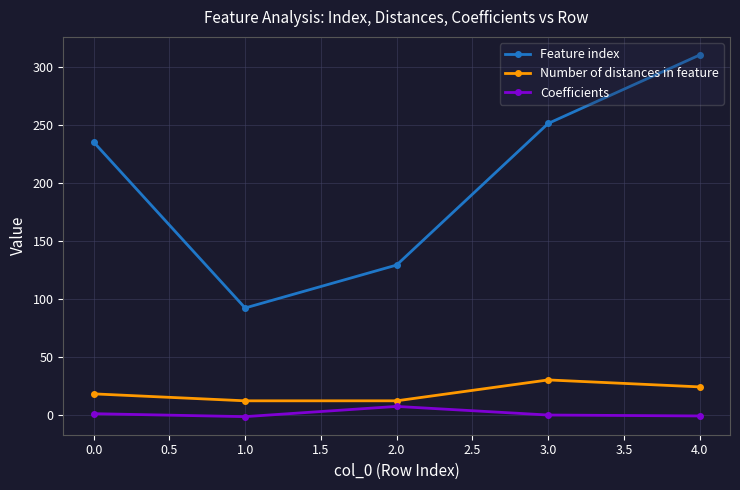

Rank the series by their maximum value, from highest to lowest.

Feature index, Number of distances in feature, Coefficients